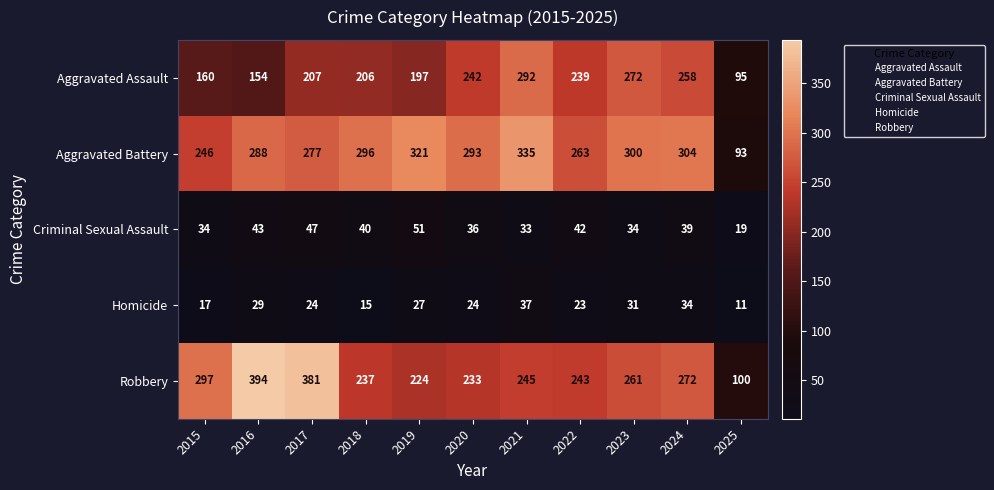

At how many categories does at least one series exceed 177?

10